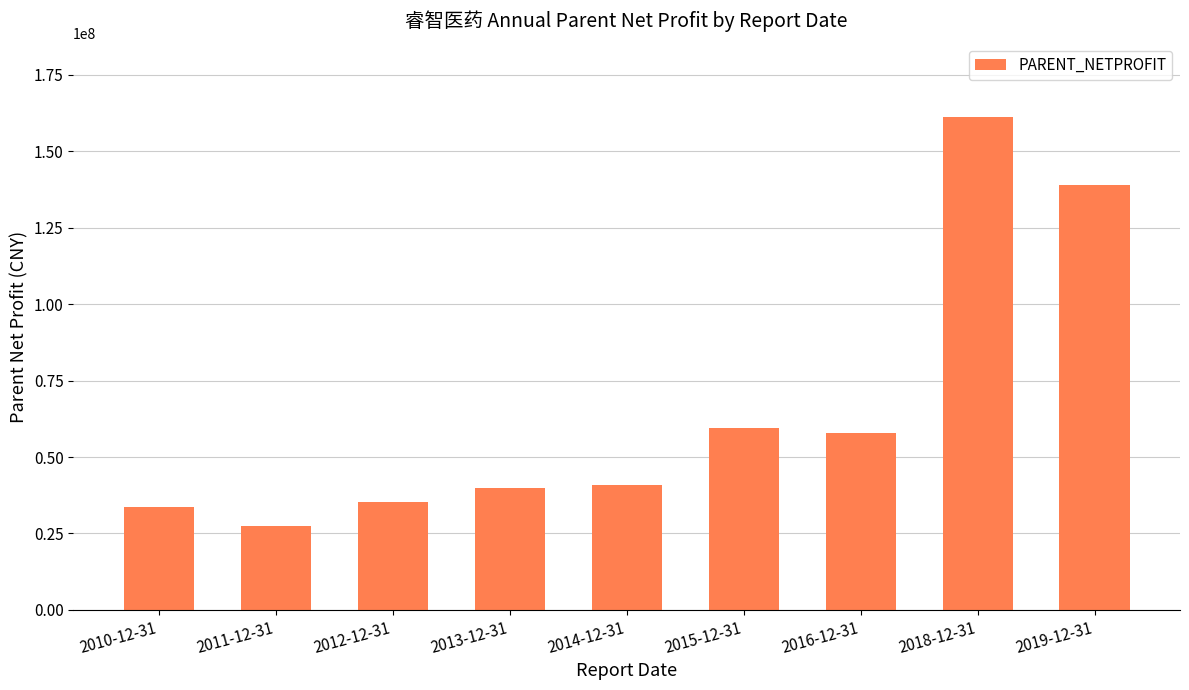

Between 2019-12-31 and 2011-12-31, which is larger?

2019-12-31